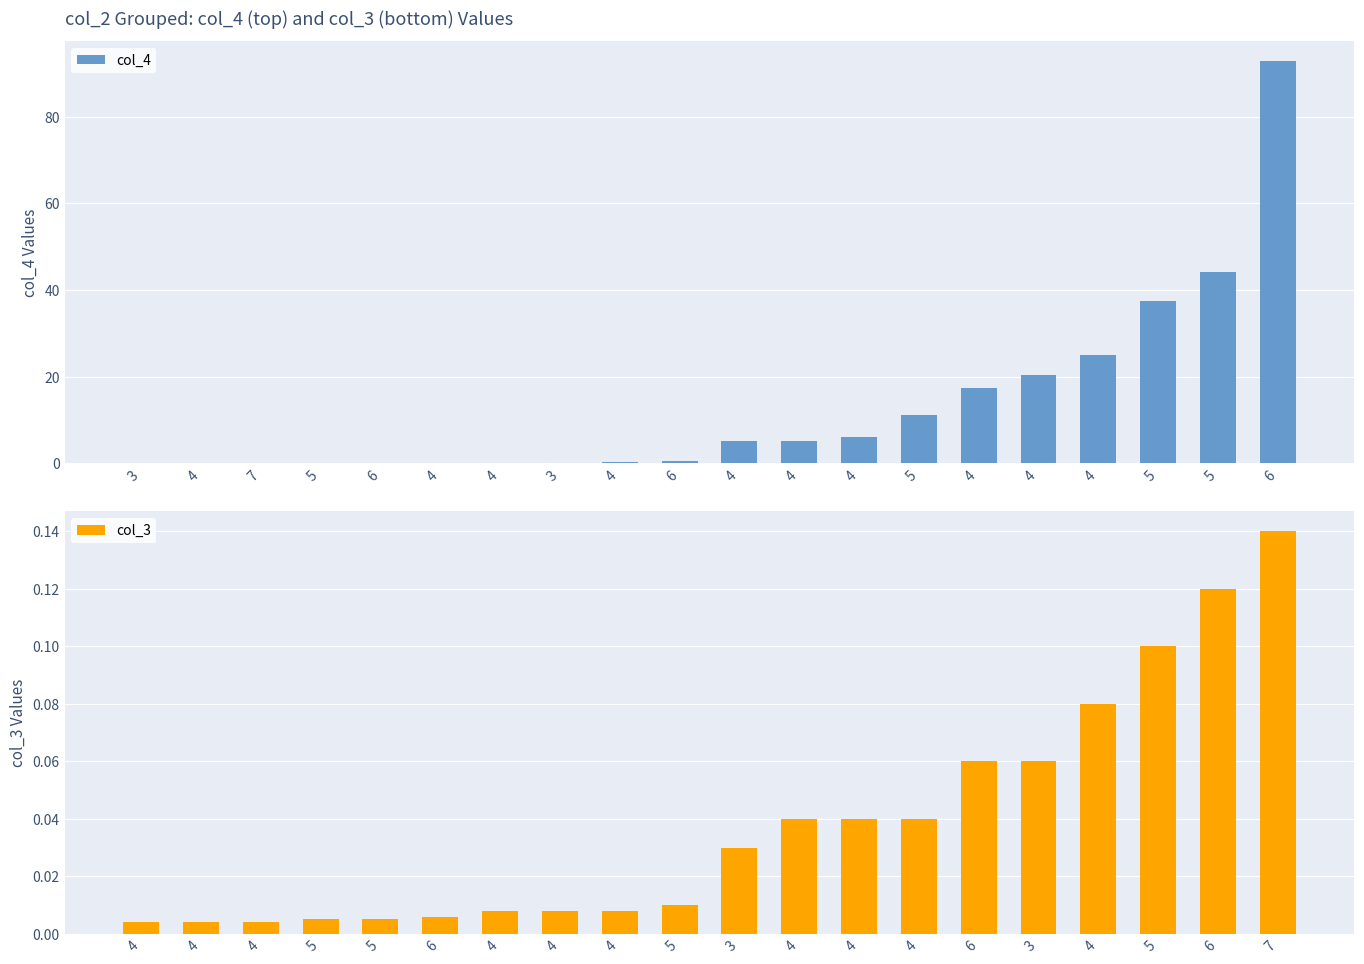

Which series has the largest range (max minus min)?

col_4